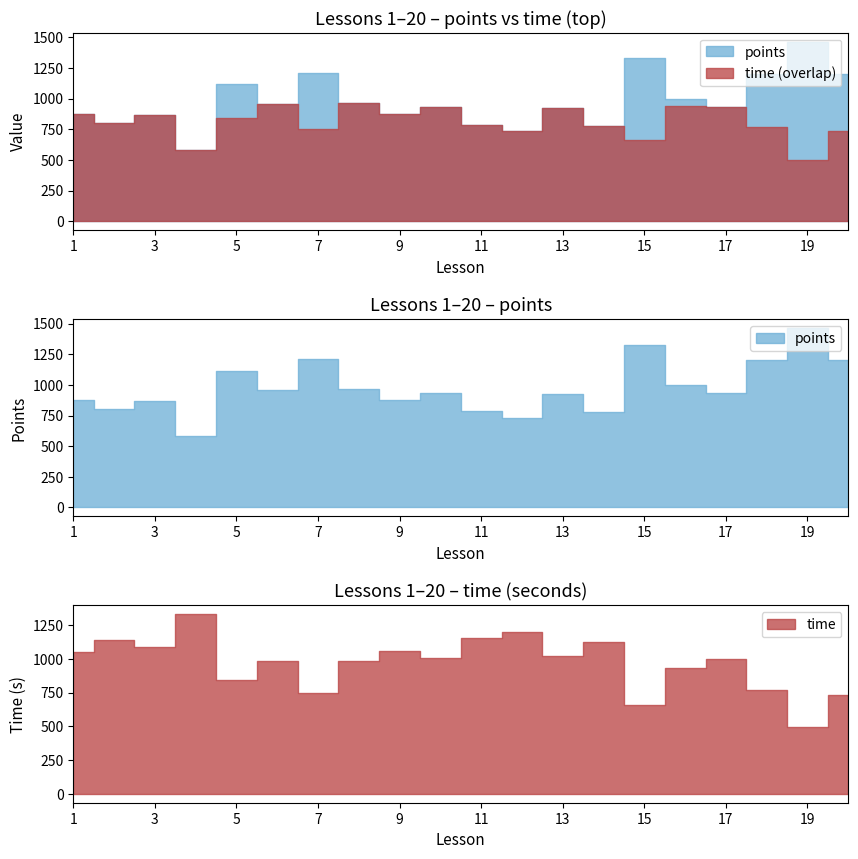

List the labels in order of time value, smallest first.

19, 15, 20, 7, 18, 5, 16, 8, 6, 17, 10, 13, 1, 9, 3, 14, 2, 11, 12, 4